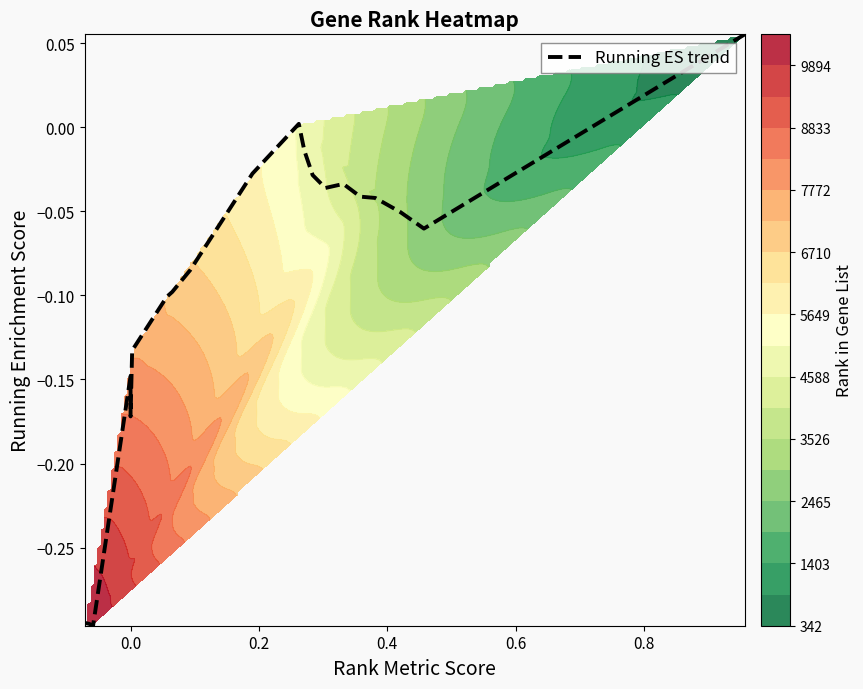

What is the difference between the maximum and minimum values?

0.4